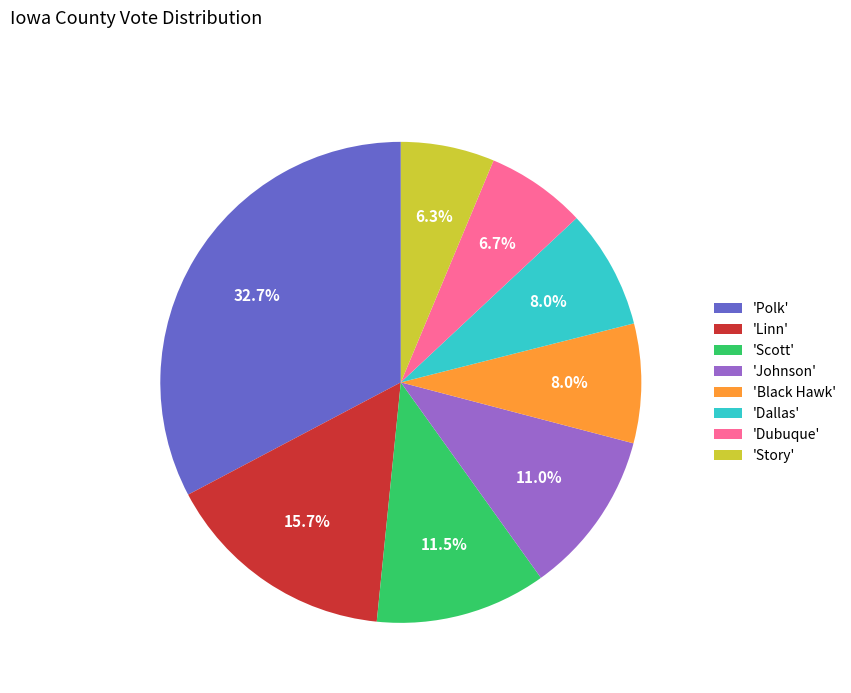

Which slice is the largest?

'Polk'